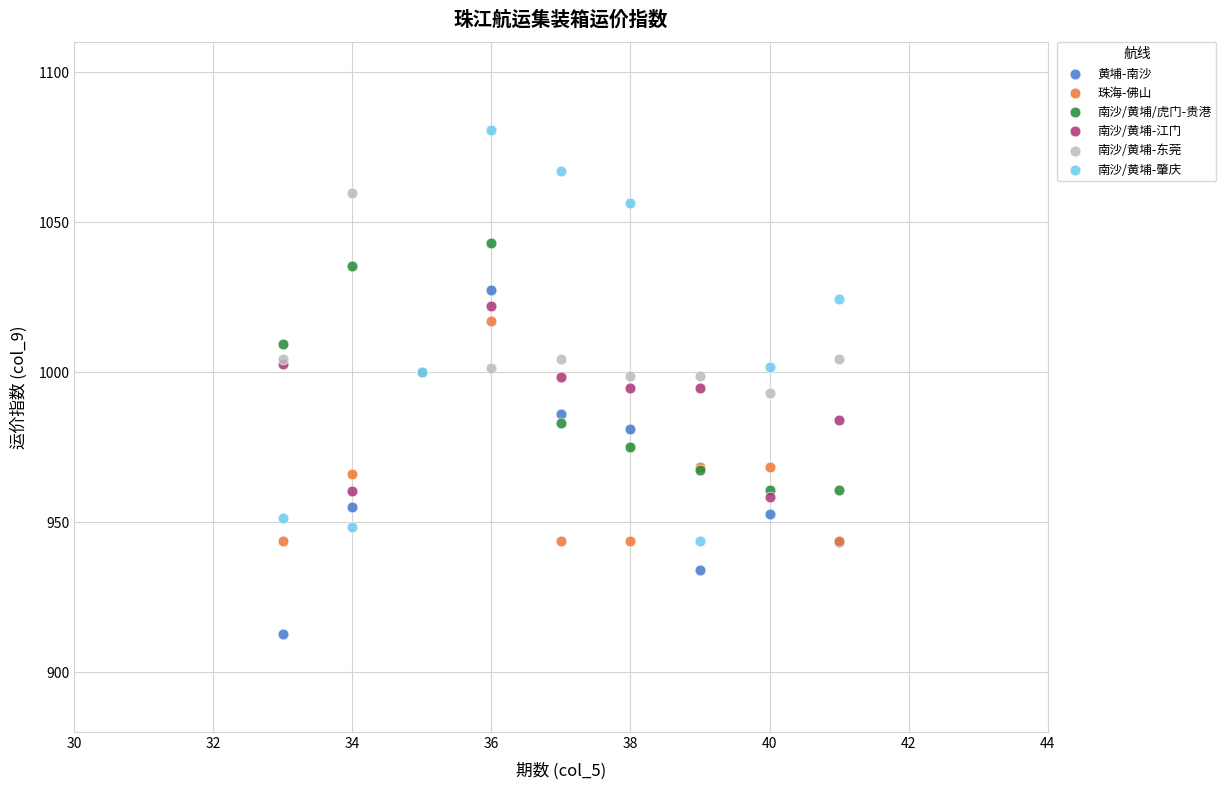

Which series has the largest Y range (max minus min)?

南沙/黄埔-肇庆